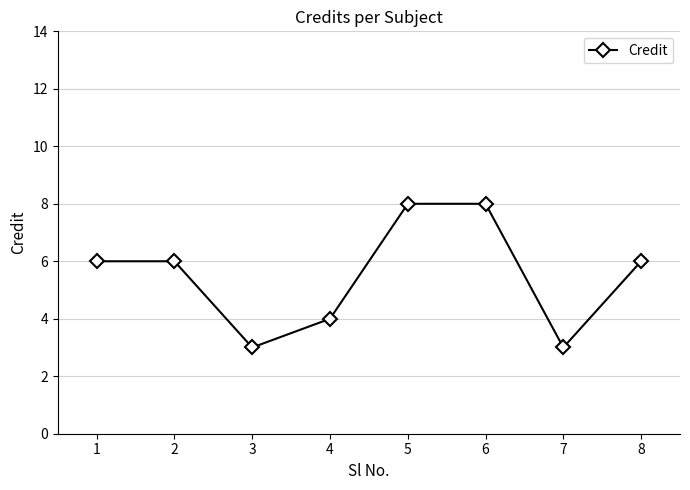

What is the change in value from 1 to 4?

-2